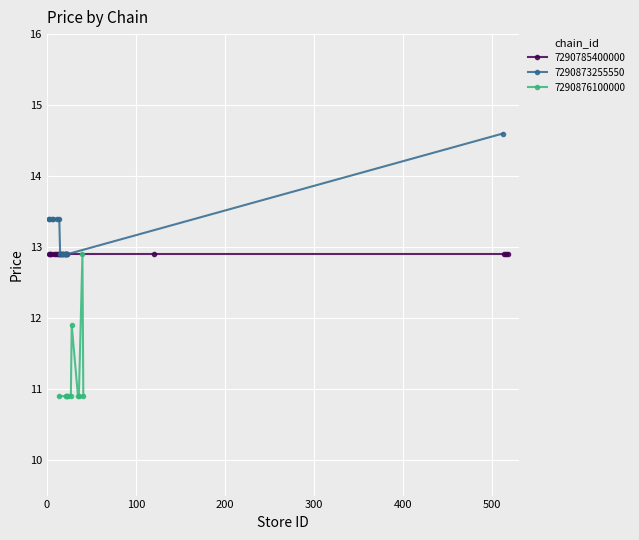

What is the highest value of the 7290873255550 series?

14.6